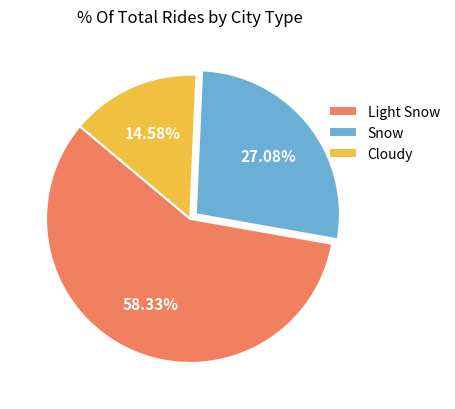

The Light Snow slice represents 58% of the pie. True or false?

True